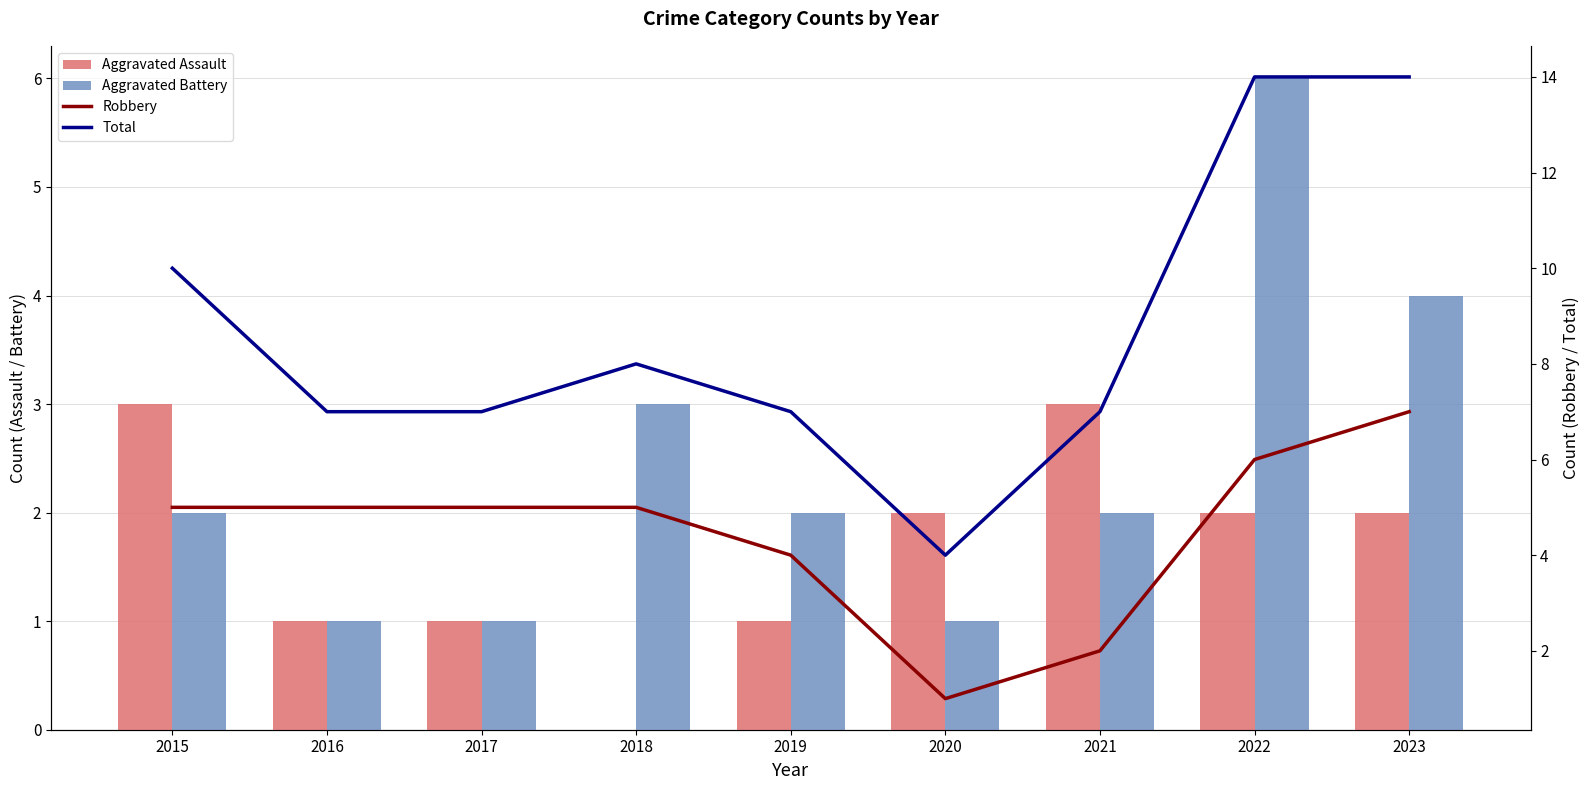

Read the Aggravated Assault value at 2022.

2